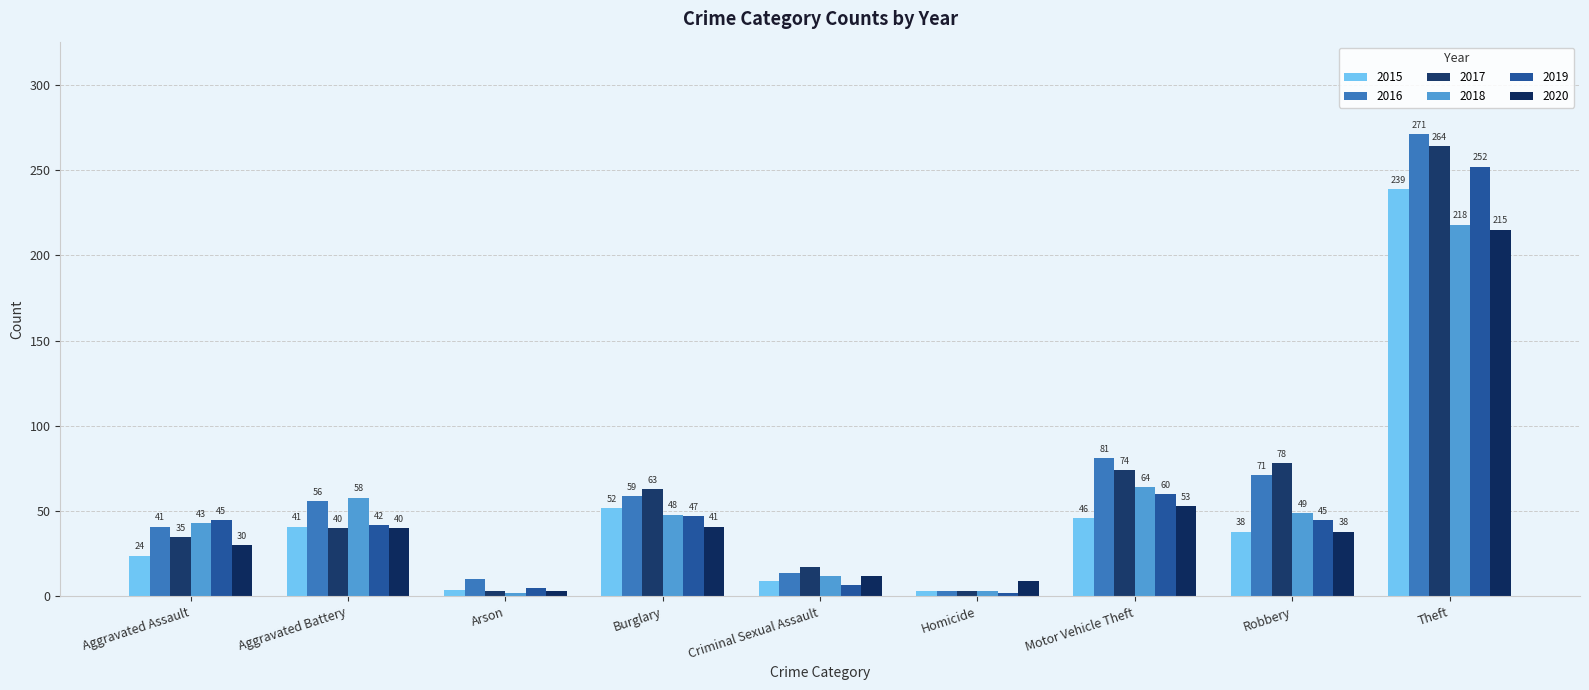

The value of 2017 at Aggravated Assault is 35. True or false?

True